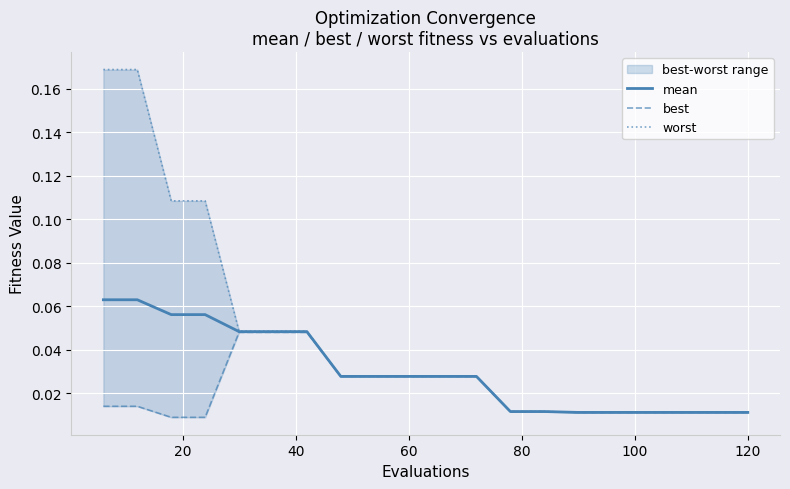

Does the chart display data point markers on the line(s)?

No